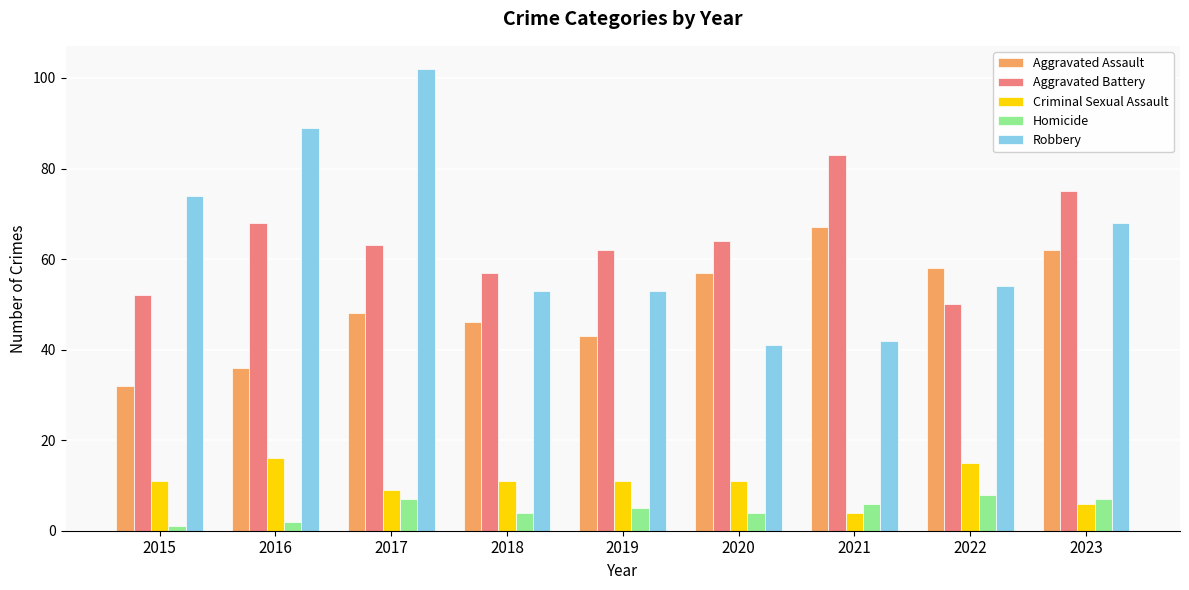

What is the average value of the Criminal Sexual Assault series?

10